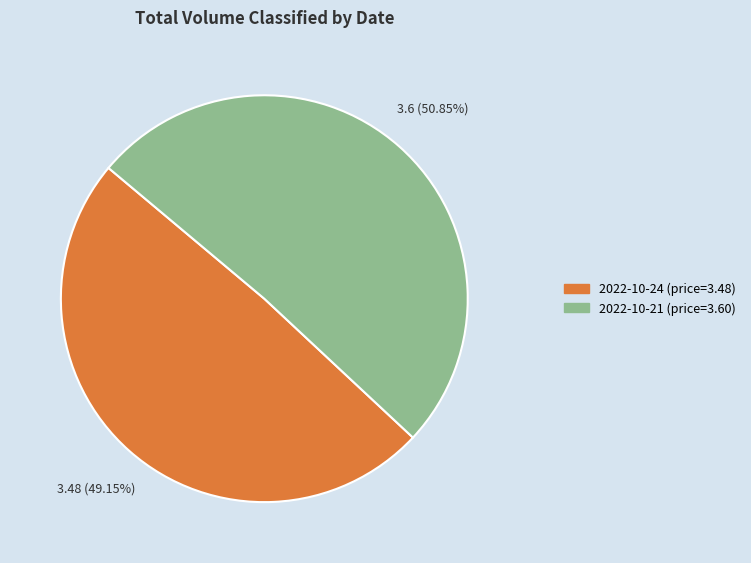

What is the ratio of the value at 2022-10-24 (price=3.48) to the value at 2022-10-21 (price=3.60)?

1.0